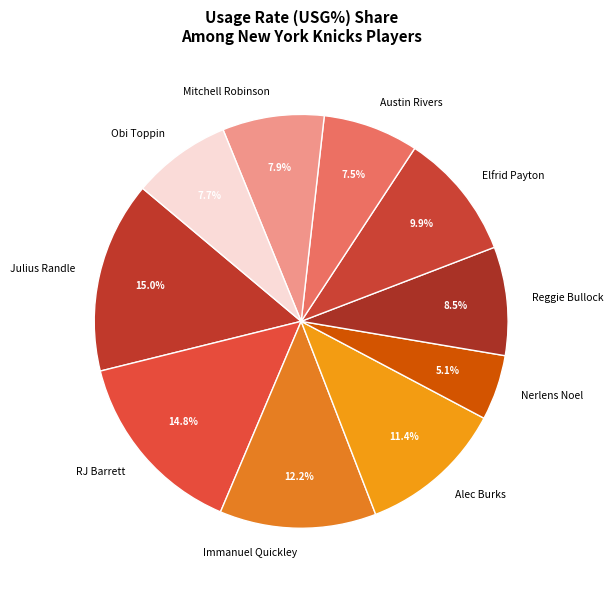

How many segments does this pie chart have?

10